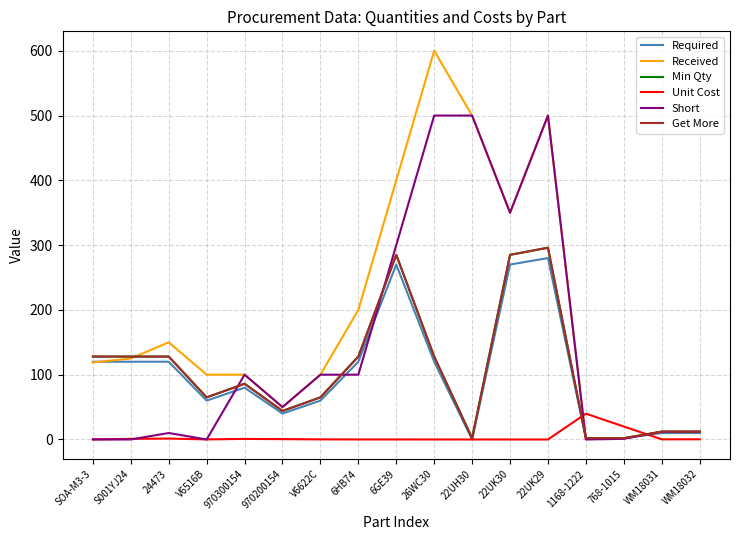

What is the value of the Received point at the 17th from the left?

12.0